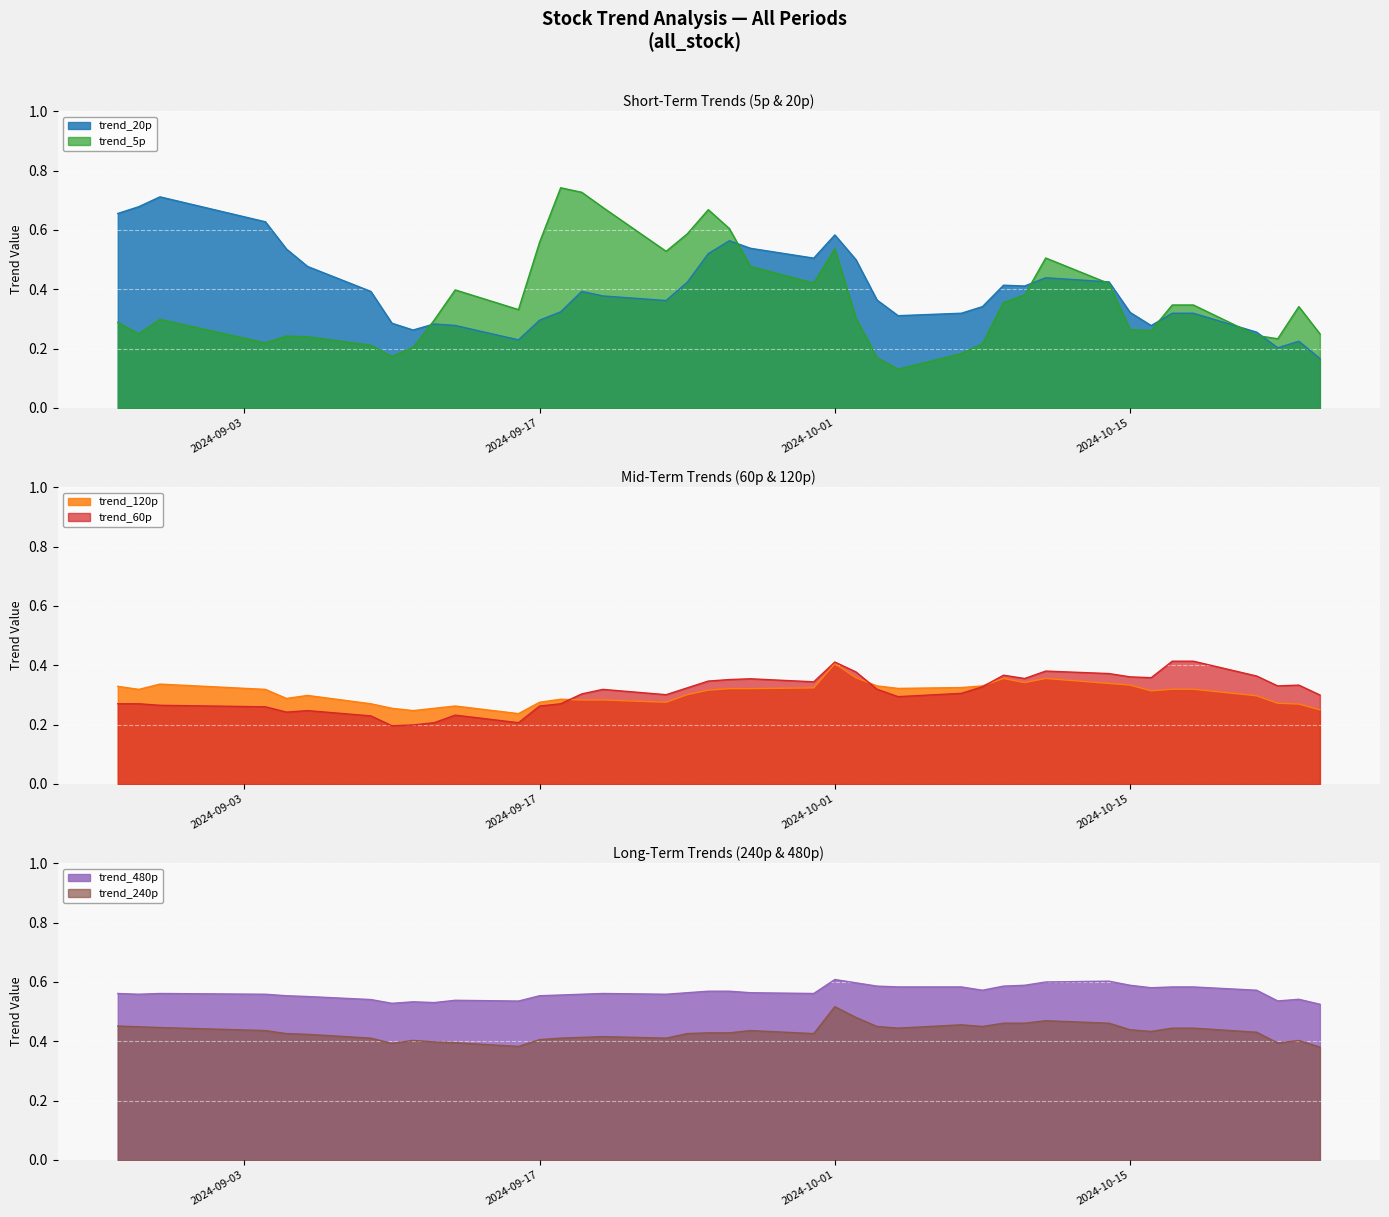

Which series has the largest total across all categories?

trend_480p